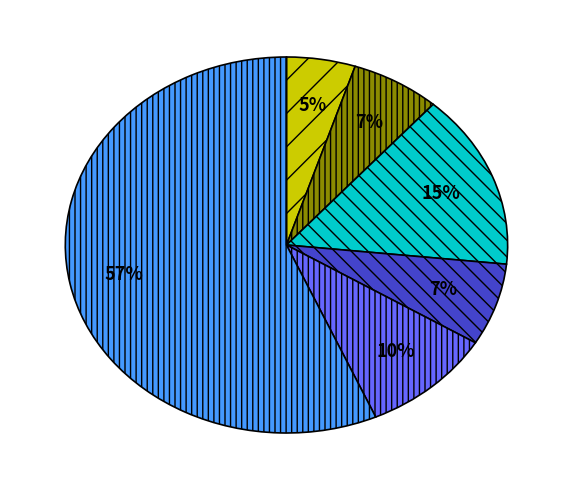

Is there any slice that represents more than half of the pie?

Yes